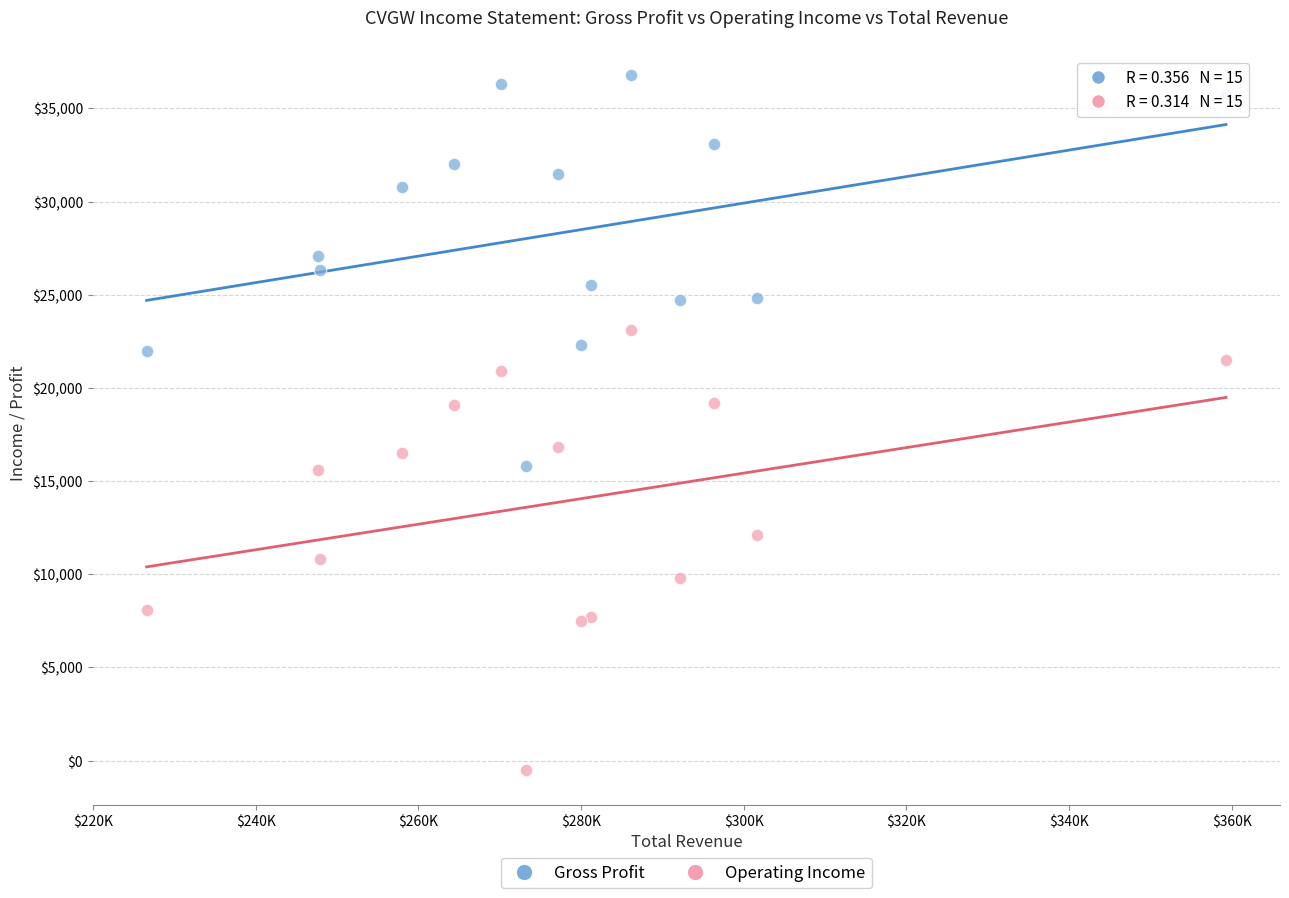

Which series reaches the maximum Y coordinate?

Gross Profit